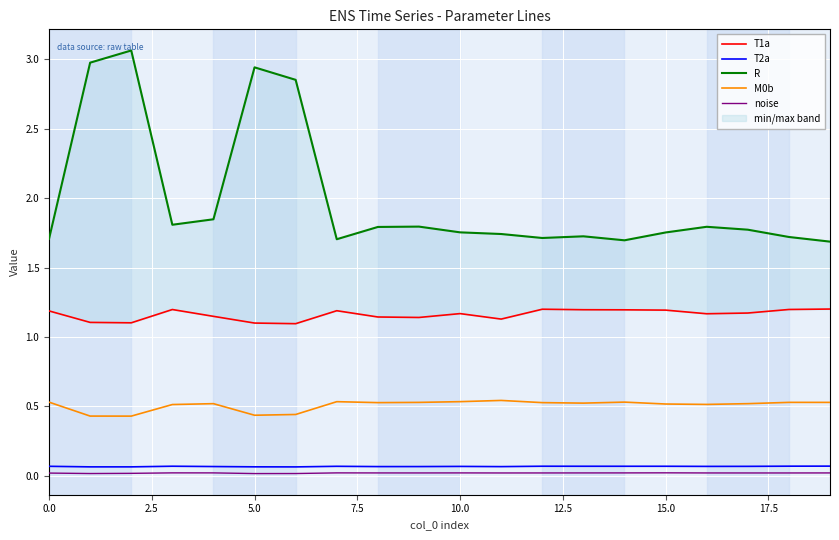

Reading left to right, list all the values displayed in this chart.

T1a: 1.2	1.1	1.1	1.2	1.1	1.1	1.1	1.2	1.1	1.1	1.2	1.1	1.2	1.2	1.2	1.2	1.2	1.2	1.2	1.2
T2a: 0.1	0.1	0.1	0.1	0.1	0.1	0.1	0.1	0.1	0.1	0.1	0.1	0.1	0.1	0.1	0.1	0.1	0.1	0.1	0.1
R: 1.7	3.0	3.1	1.8	1.8	2.9	2.9	1.7	1.8	1.8	1.8	1.7	1.7	1.7	1.7	1.8	1.8	1.8	1.7	1.7
M0b: 0.5	0.4	0.4	0.5	0.5	0.4	0.4	0.5	0.5	0.5	0.5	0.5	0.5	0.5	0.5	0.5	0.5	0.5	0.5	0.5
noise: 0.0	0.0	0.0	0.0	0.0	0.0	0.0	0.0	0.0	0.0	0.0	0.0	0.0	0.0	0.0	0.0	0.0	0.0	0.0	0.0